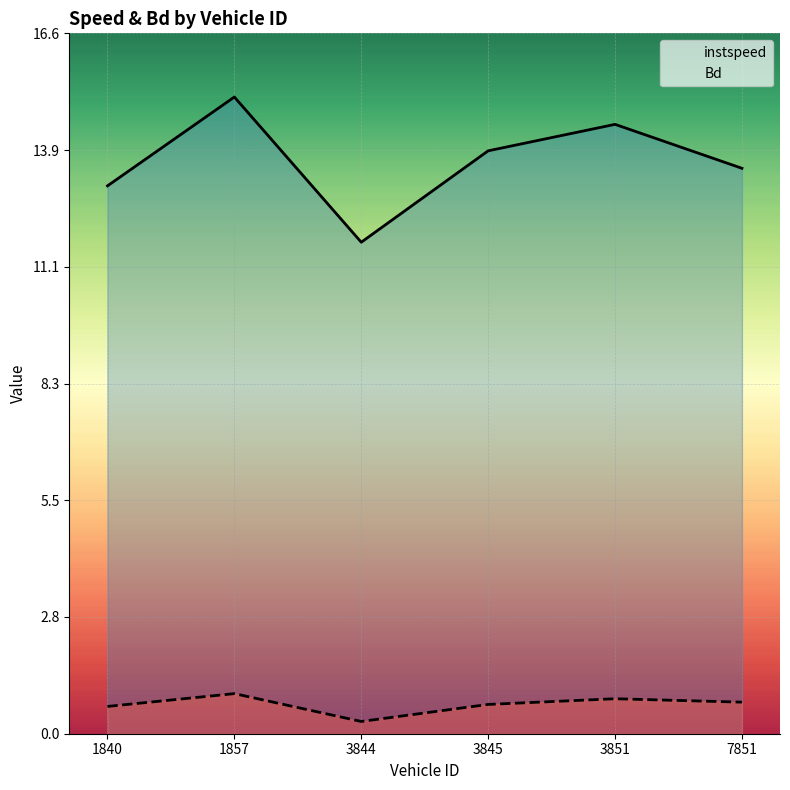

Rank the series by their maximum value, from lowest to highest.

Bd, instspeed